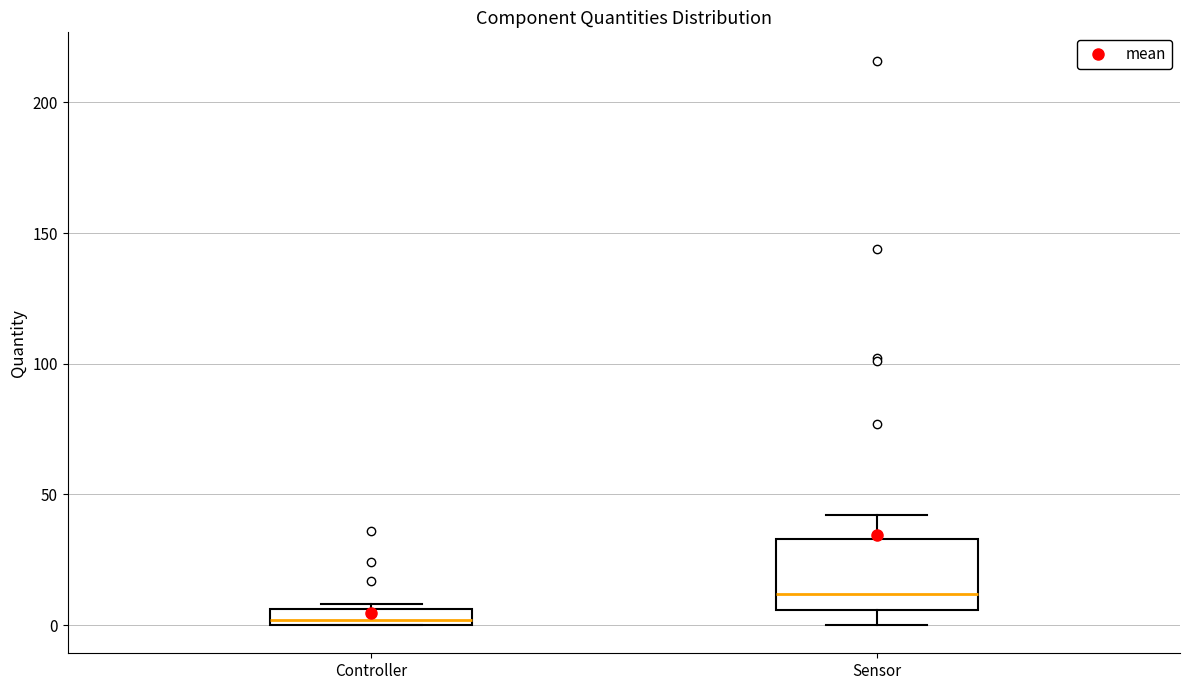

Where does the lower whisker of the box for Sensor end on the y-axis? The values are not printed on the chart, so give them approximately, as read against the axis.

0